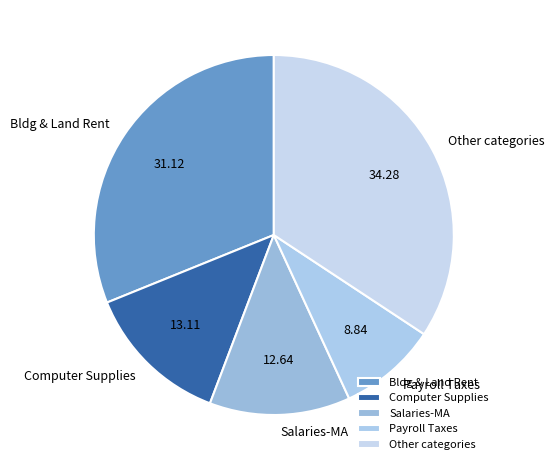

Is there any slice that represents more than half of the pie?

No